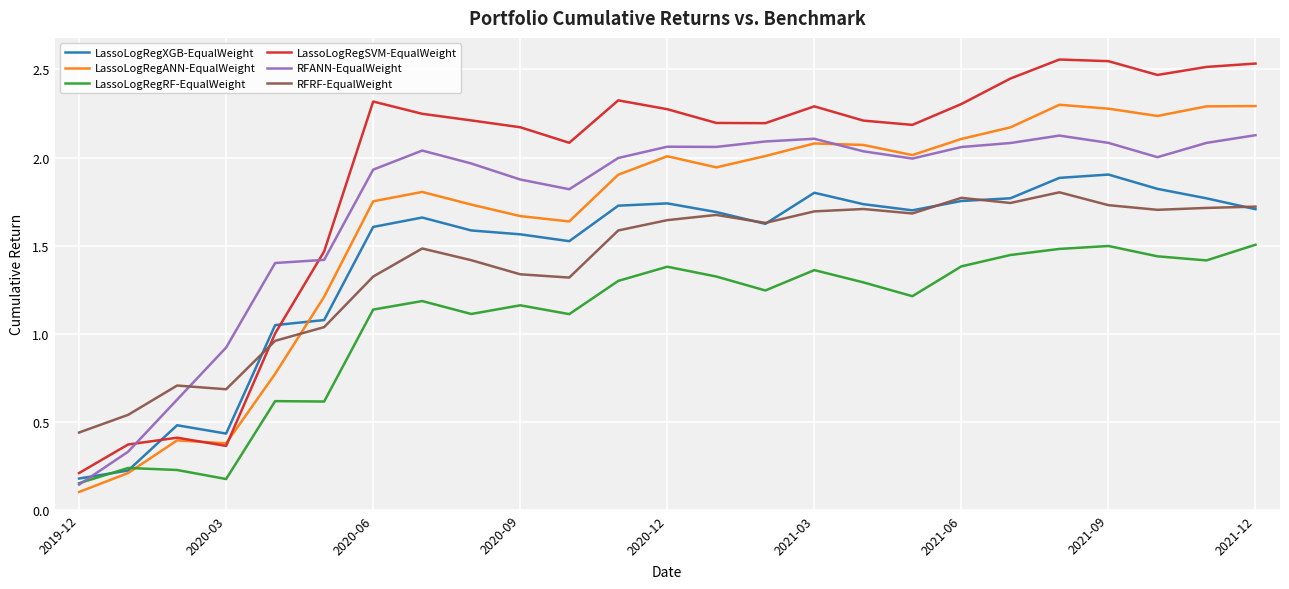

Which series has the widest spread of values?

LassoLogRegSVM-EqualWeight